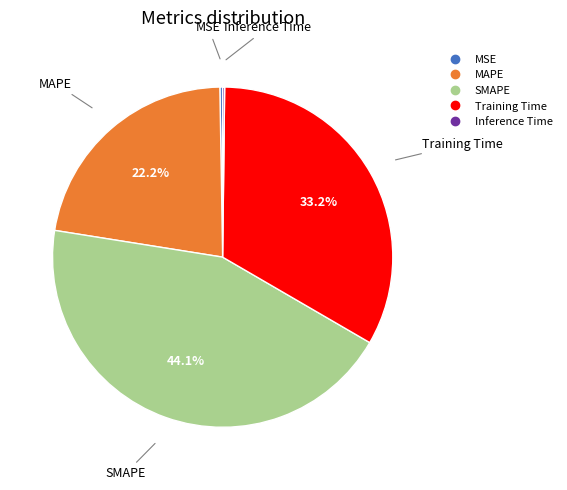

Does SMAPE account for over 50% of the chart?

No